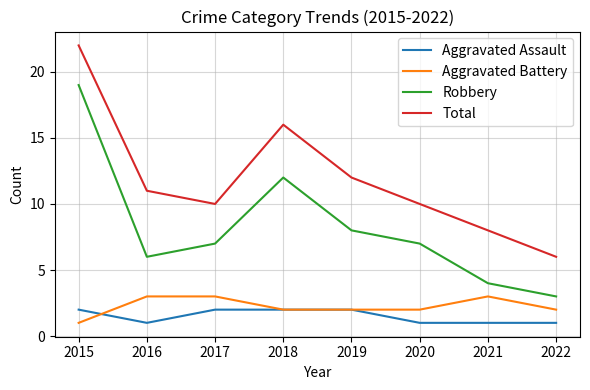

At which category does the chart reach its peak across all series?

2015